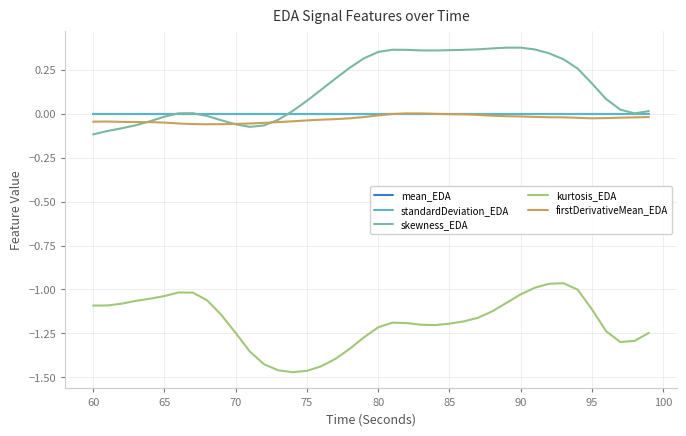

Which series has the largest total across all categories?

skewness_EDA